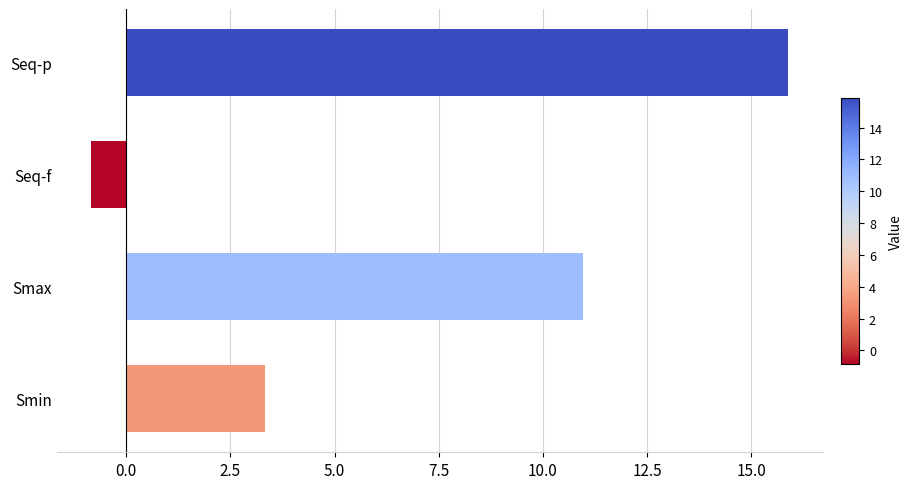

Reading bottom to top, list all the values displayed in this chart.

Smin=3.3	Smax=11.0	Seq-f=-0.8	Seq-p=15.9